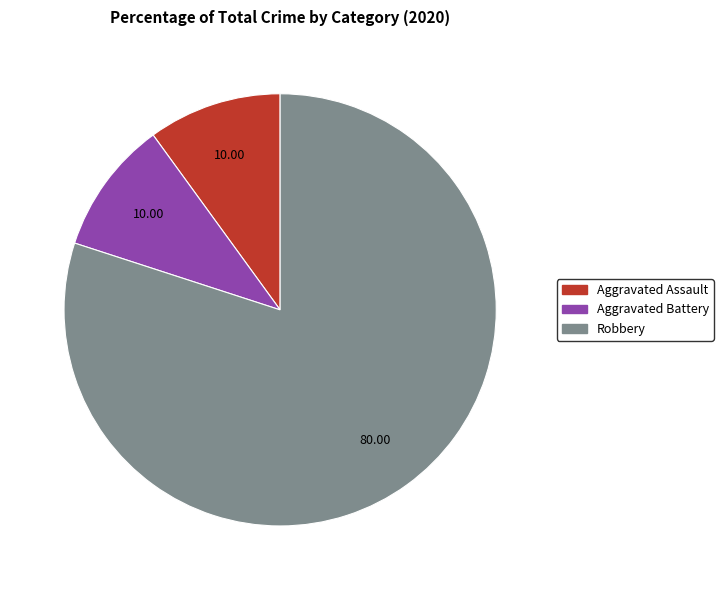

Is the sum of Aggravated Battery and Aggravated Assault greater than half?

No